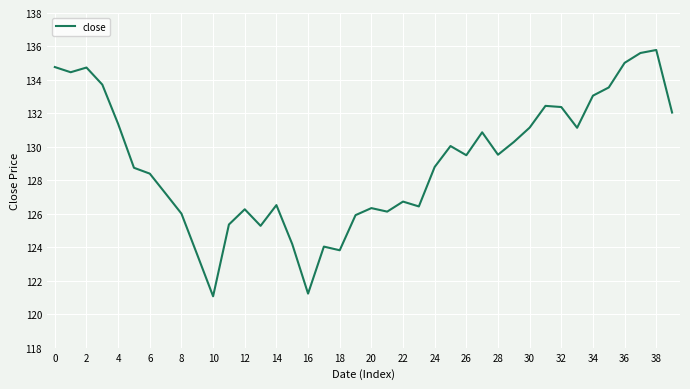

What is the value of the 1st point from the left?

134.8